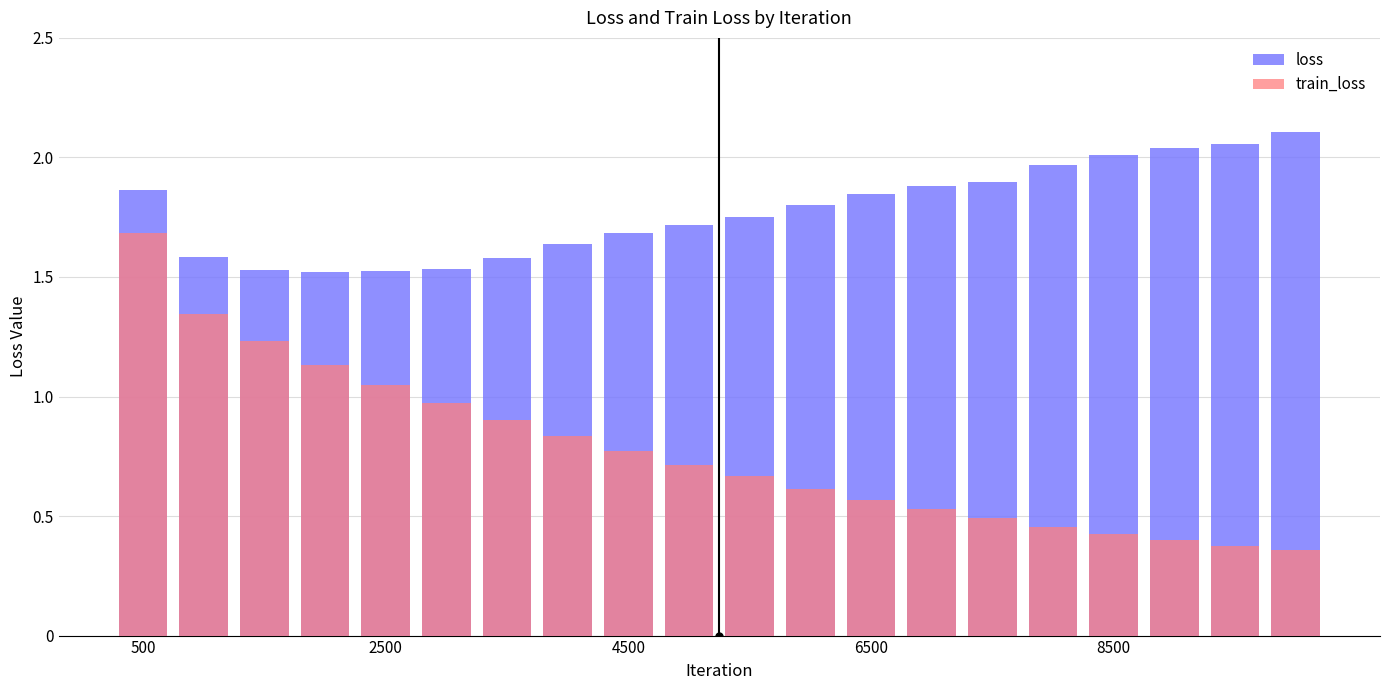

Reading left to right, extract all data points from this chart.

loss: 1.9	1.6	1.5	1.5	1.5	1.5	1.6	1.6	1.7	1.7	1.8	1.8	1.8	1.9	1.9	2.0	2.0	2.0	2.1	2.1
train_loss: 1.7	1.3	1.2	1.1	1.0	1.0	0.9	0.8	0.8	0.7	0.7	0.6	0.6	0.5	0.5	0.5	0.4	0.4	0.4	0.4